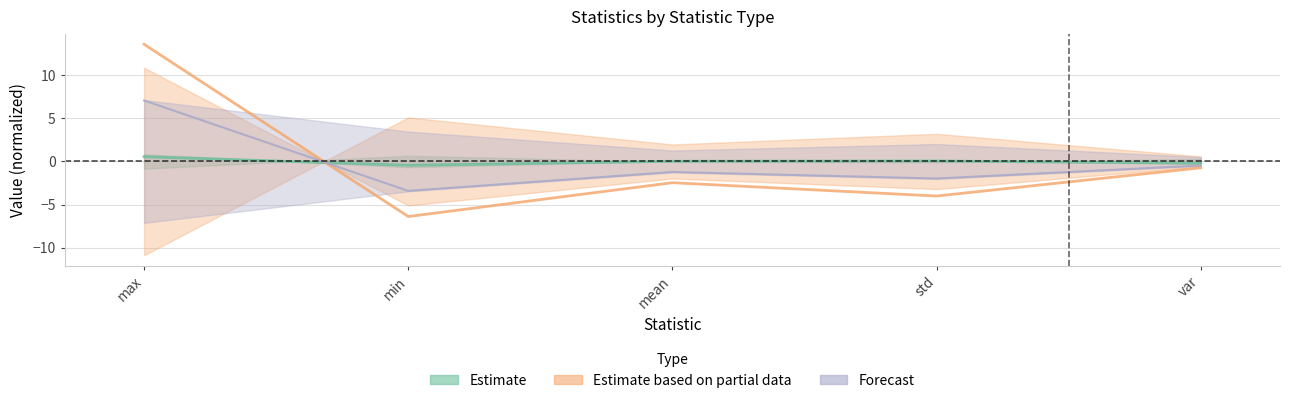

At which category is the sum across all series the highest?

max